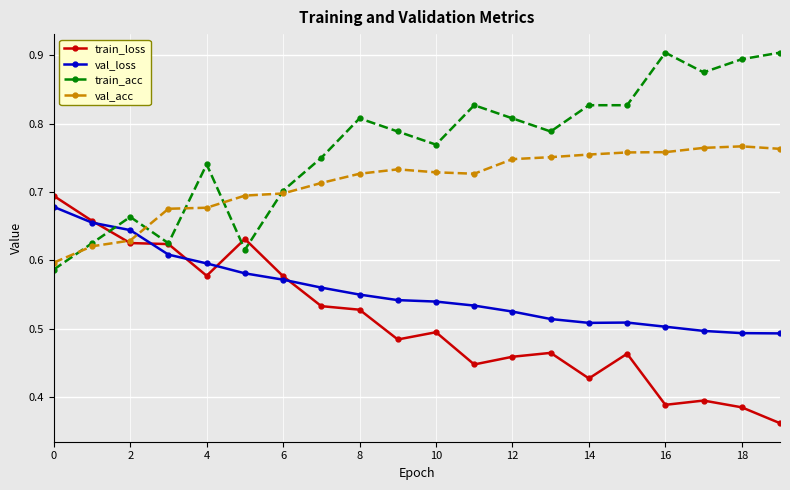

True or false: val_loss and train_loss intersect in this chart.

True